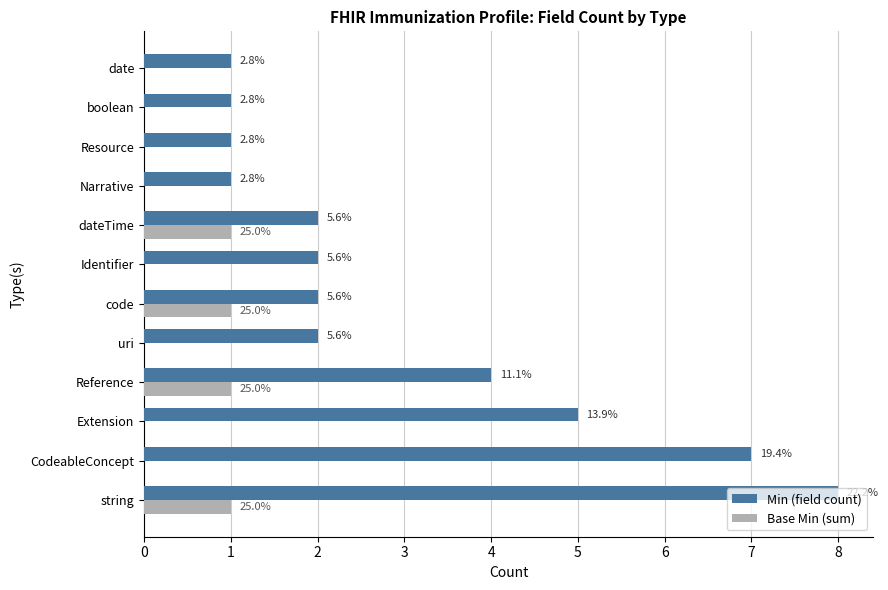

What are all the series names shown in the legend?

Min (field count), Base Min (sum)